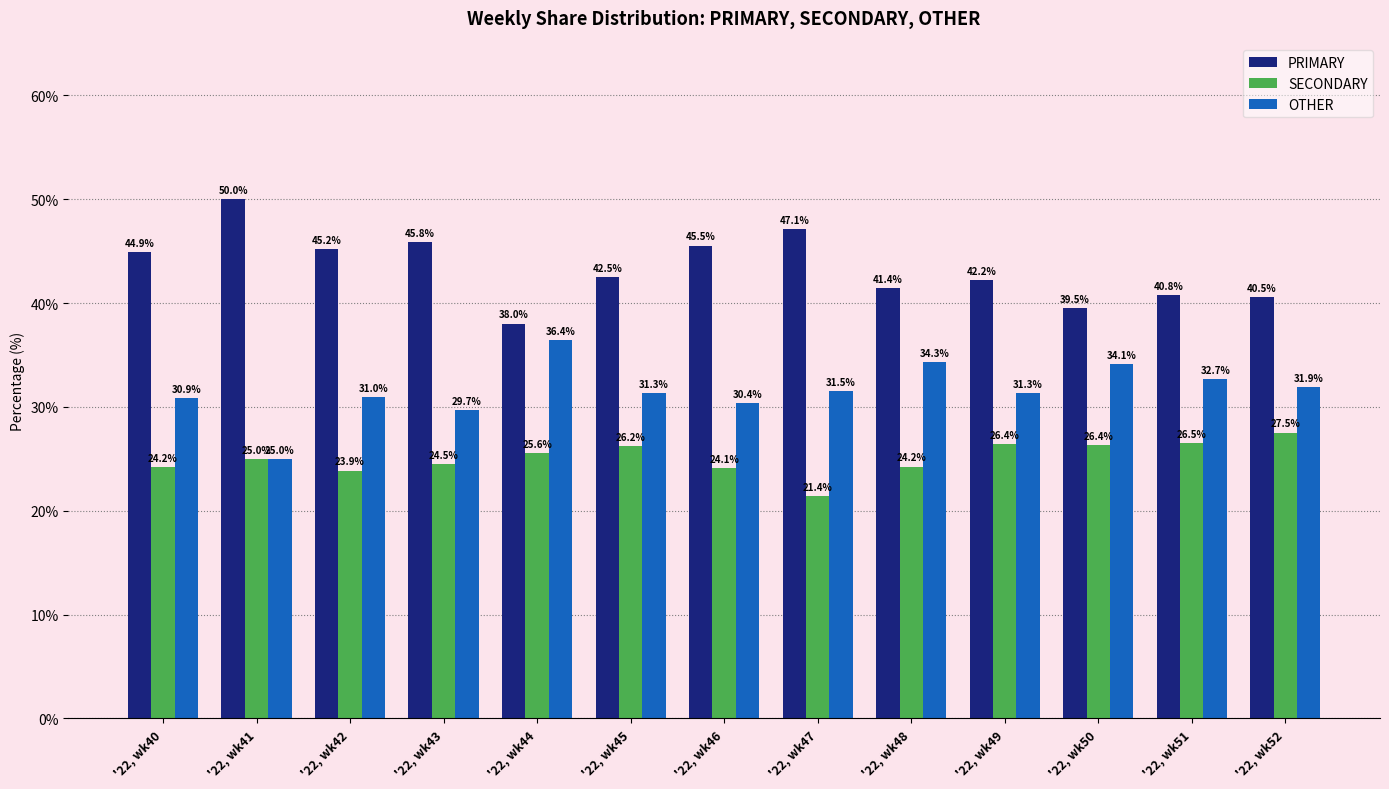

Is the value of PRIMARY at '22, wk46 greater than the value of SECONDARY at '22, wk52?

Yes